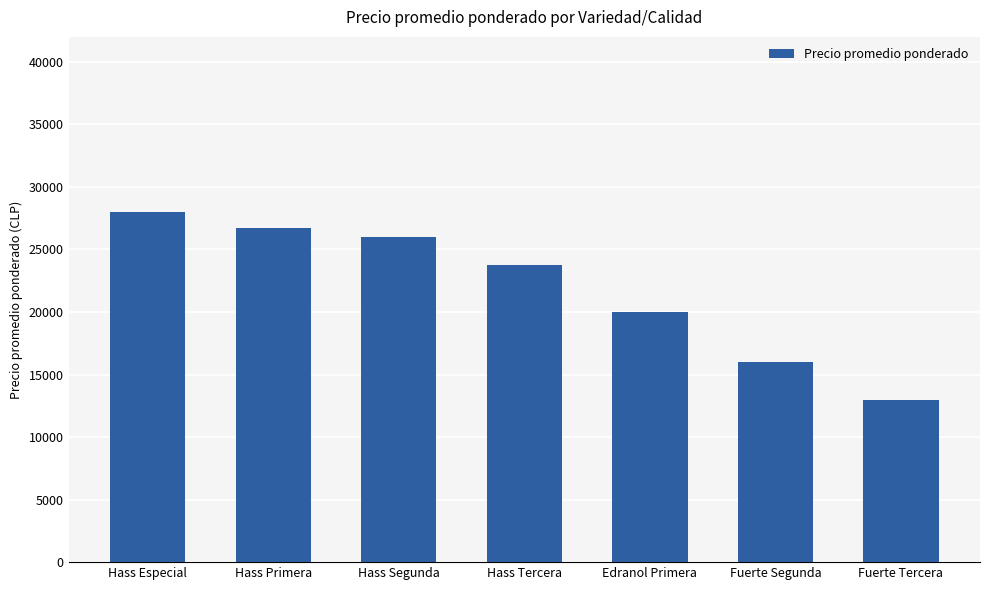

Rank the categories by value from highest to lowest.

Hass Especial, Hass Primera, Hass Segunda, Hass Tercera, Edranol Primera, Fuerte Segunda, Fuerte Tercera